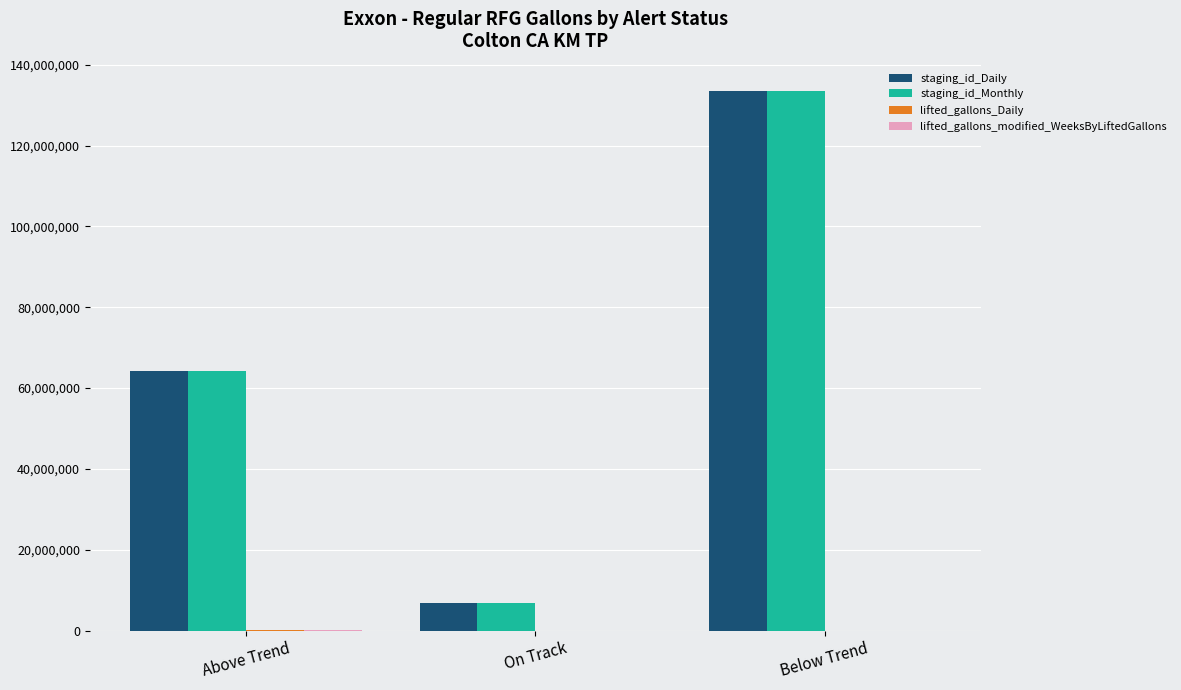

At which label is staging_id_Monthly closest to 70238298?

Above Trend